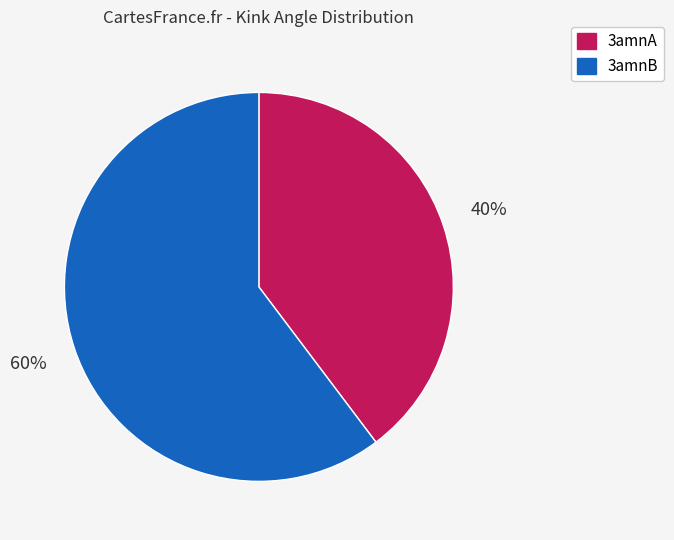

Rank the categories by value from highest to lowest.

3amnB, 3amnA